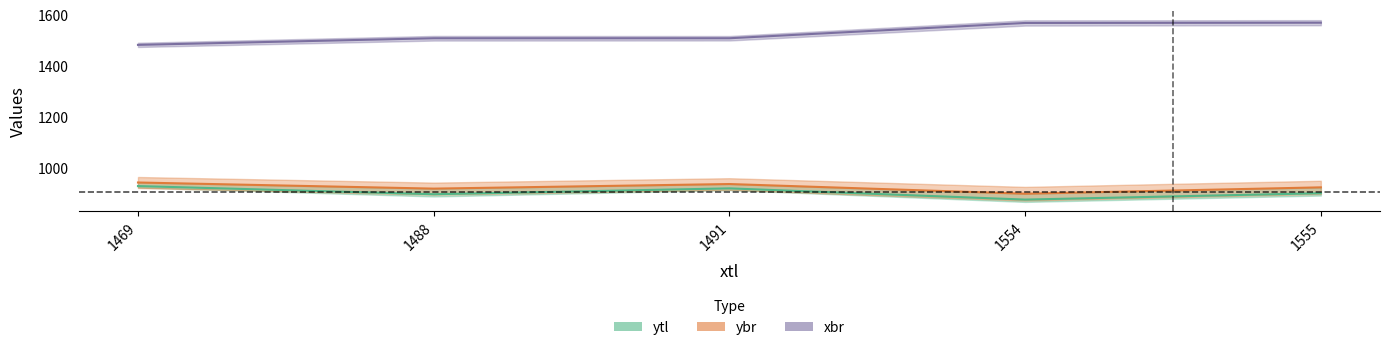

Reading left to right, transcribe all the data shown in this chart.

ytl: 929	897	920	876	901
ybr: 943	919	937	899	924
xbr: 1483	1509	1509	1569	1570